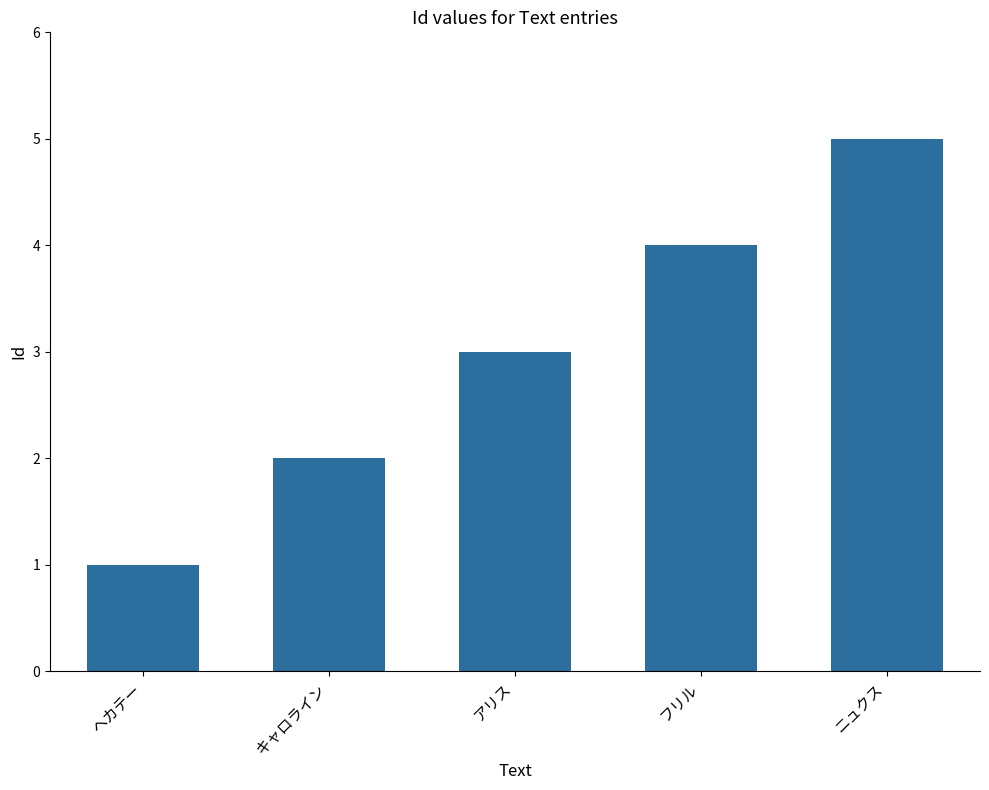

What is the label of the 2nd bar from the left?

キャロライン